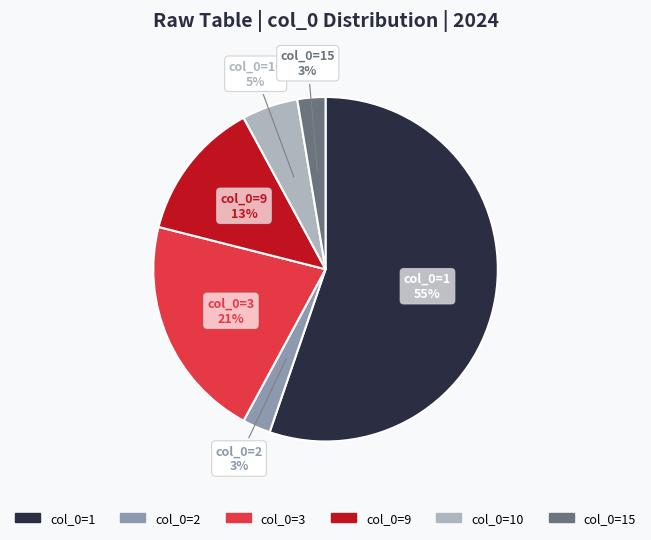

Does any single category account for the majority?

Yes